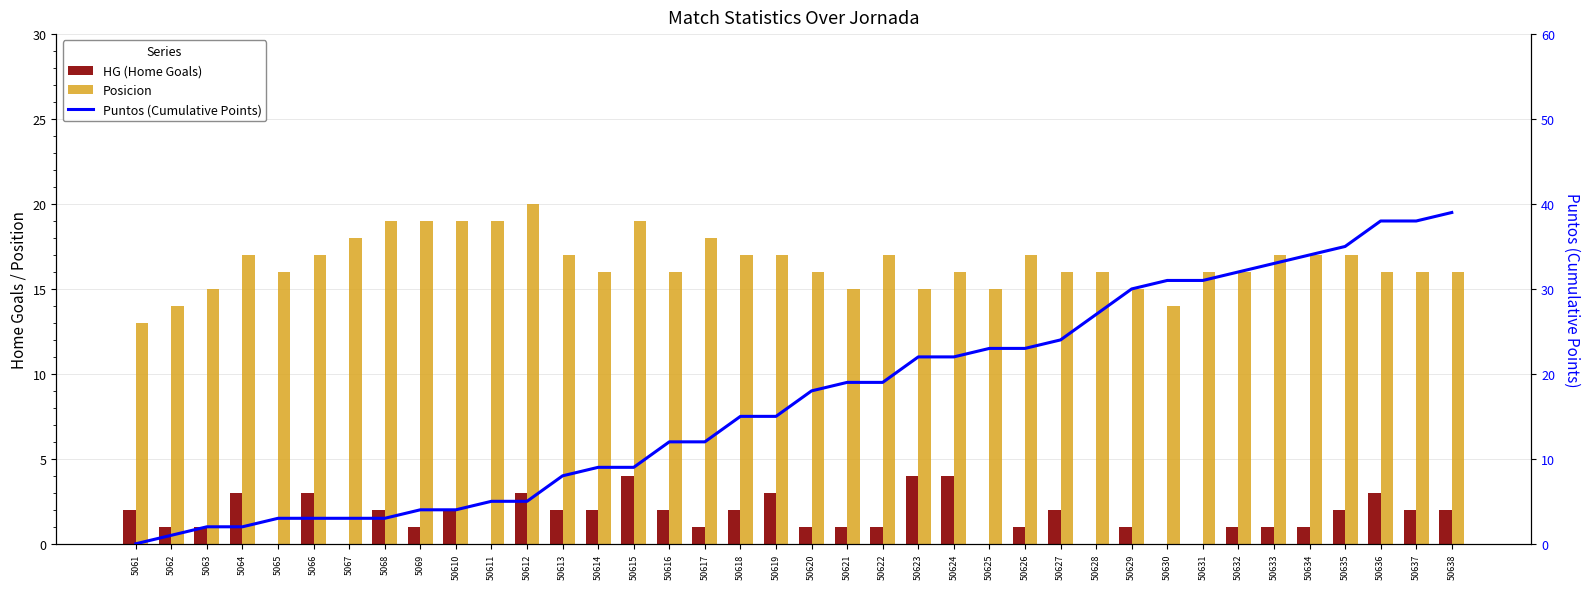

Are the bars horizontal?

No